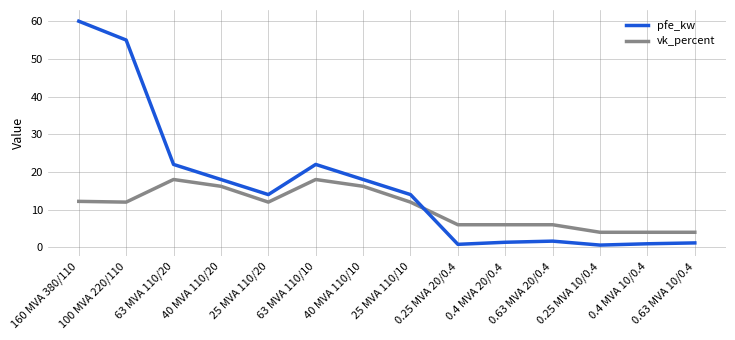

How many lines are shown in the chart?

2